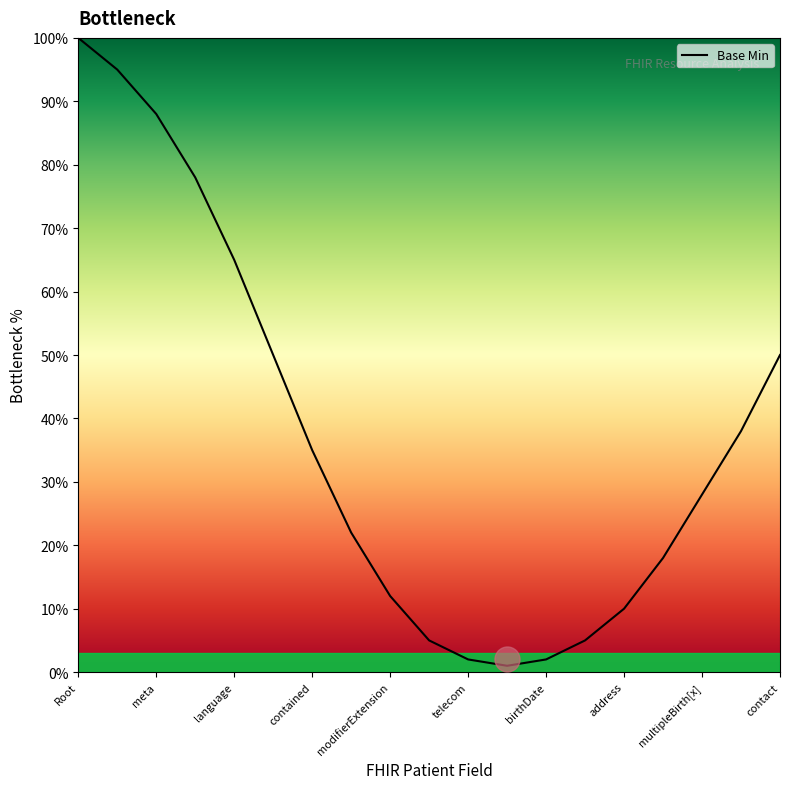

What is the difference between the maximum and minimum values?

99